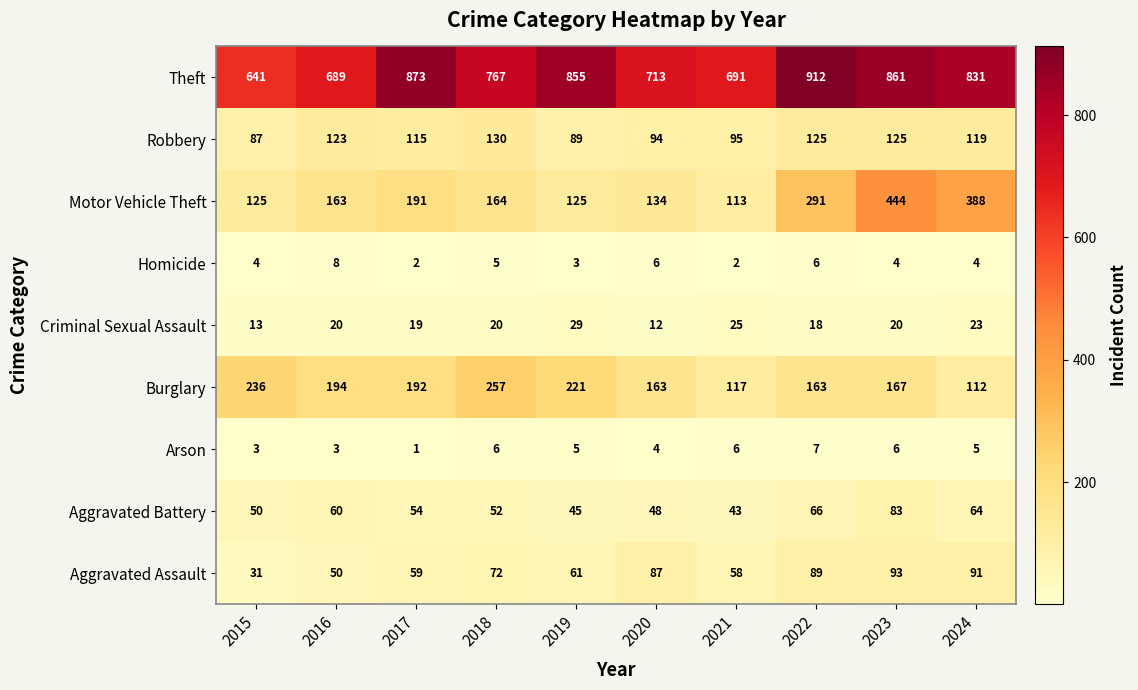

What is the total value across all series at 2024?

1637